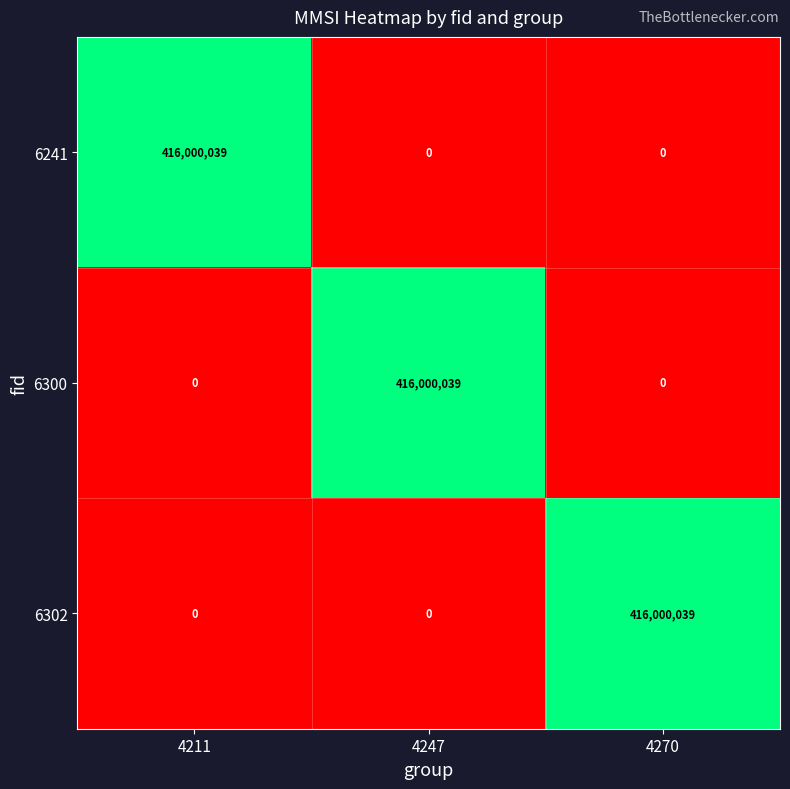

Is it true that 6241 equals 0 at 4247?

True